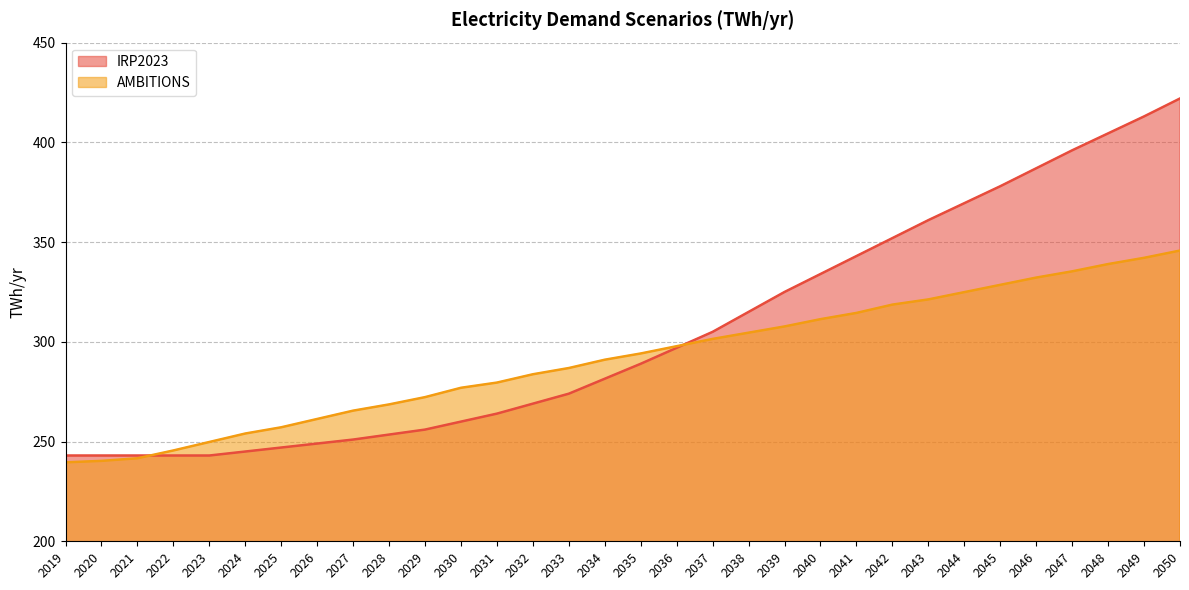

What is the smallest value displayed?

239.6